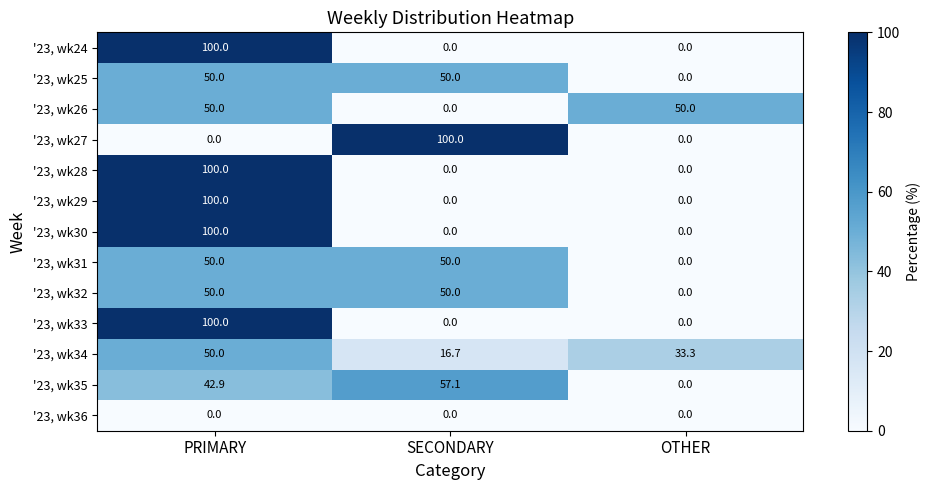

At how many categories does at least one series exceed 46?

3